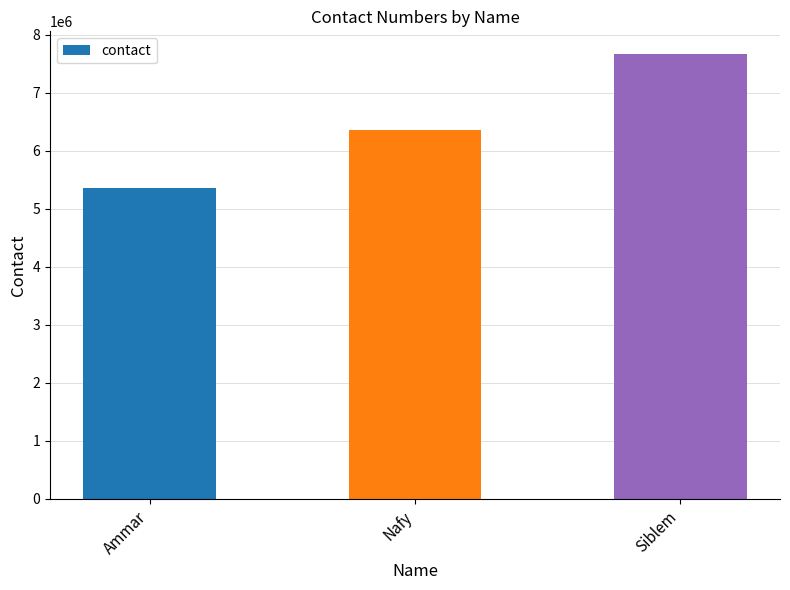

What is the sum of all values?

19393479